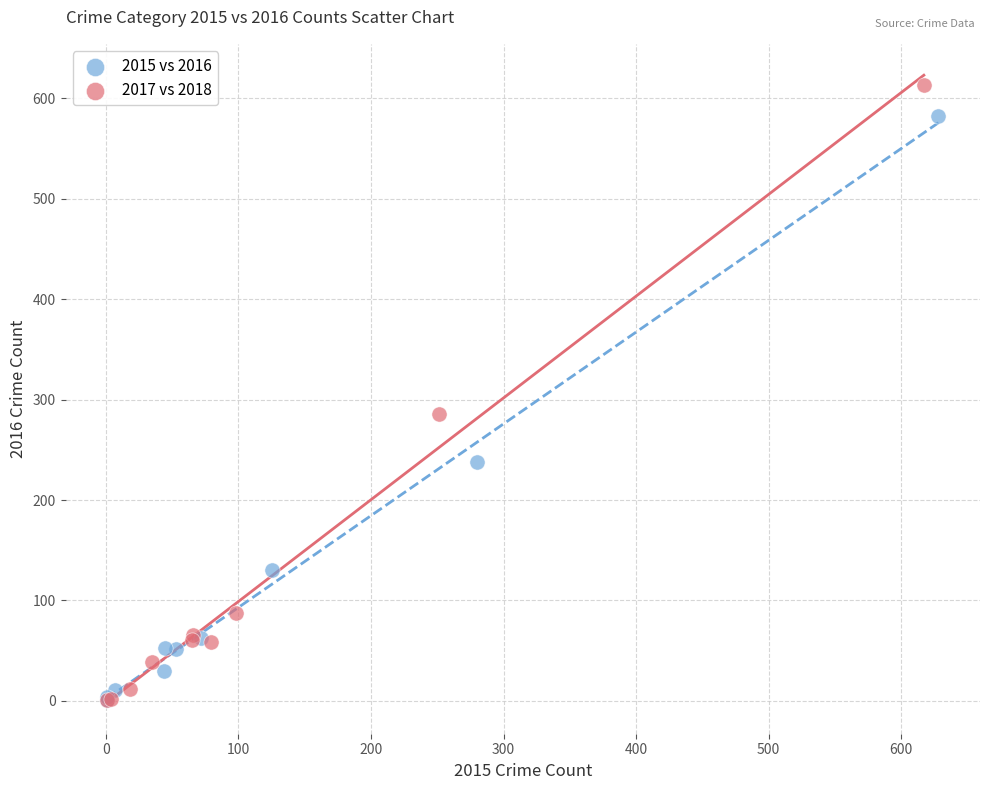

Which series has the widest spread of Y values?

2017 vs 2018